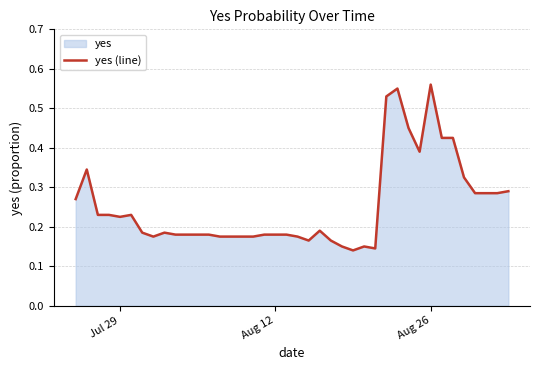

Is it true that the value at 13 is 0.1?

False